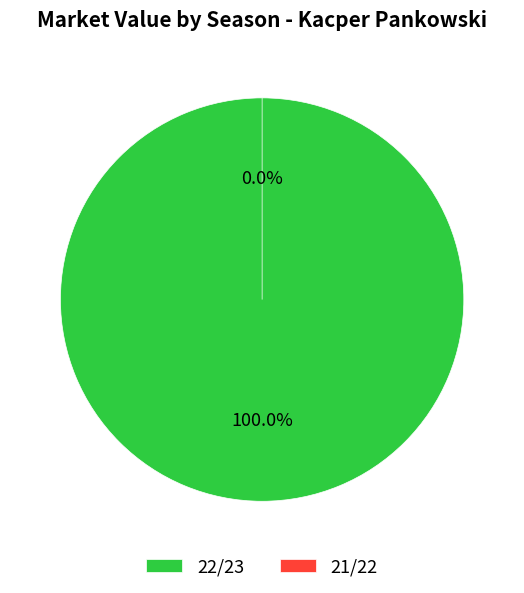

Count the number of slices in the pie.

2